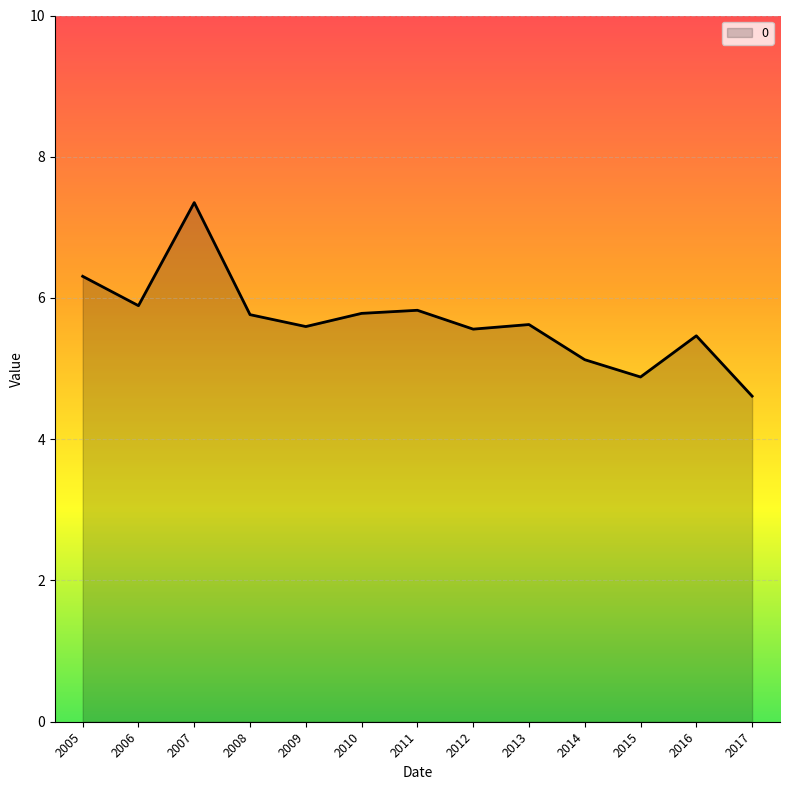

How many categories are shown in the chart?

13